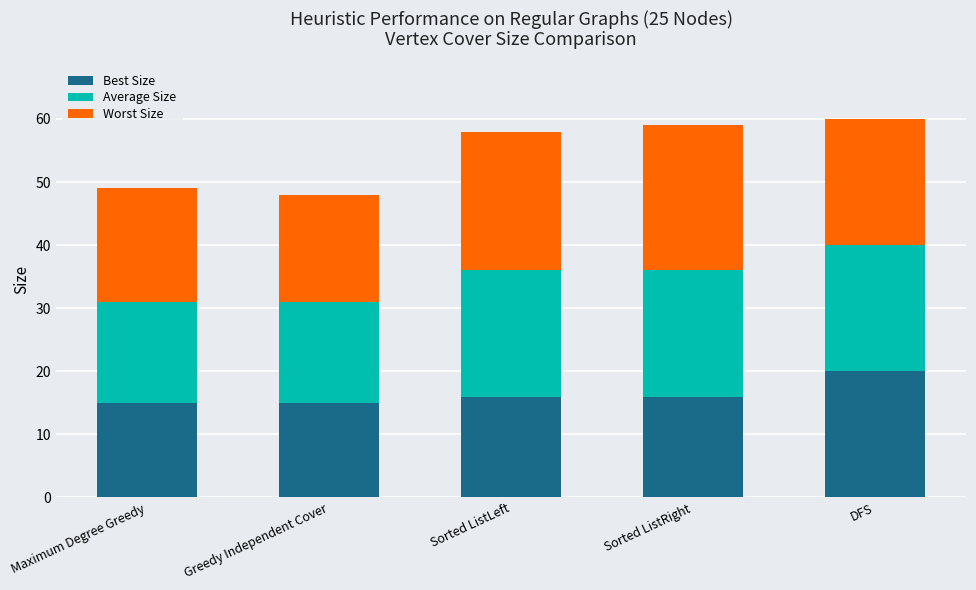

How many bars are there in total?

5